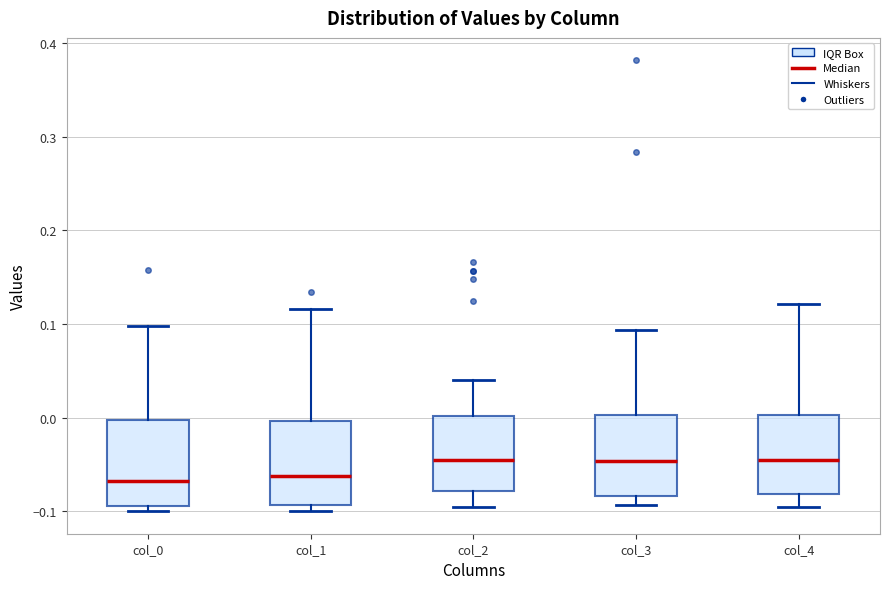

Reading left to right, read every box against the y-axis: the position of its median line, the range the box covers, and the ends of its whiskers. The values are not printed on the chart, so give them approximately, as read against the axis.

col_0: median -0.07, box -0.09 to 0.00, whiskers -0.10 to 0.10
col_1: median -0.06, box -0.09 to 0.00, whiskers -0.10 to 0.12
col_2: median -0.04, box -0.08 to 0.00, whiskers -0.10 to 0.04
col_3: median -0.05, box -0.08 to 0.00, whiskers -0.09 to 0.09
col_4: median -0.05, box -0.08 to 0.00, whiskers -0.10 to 0.12